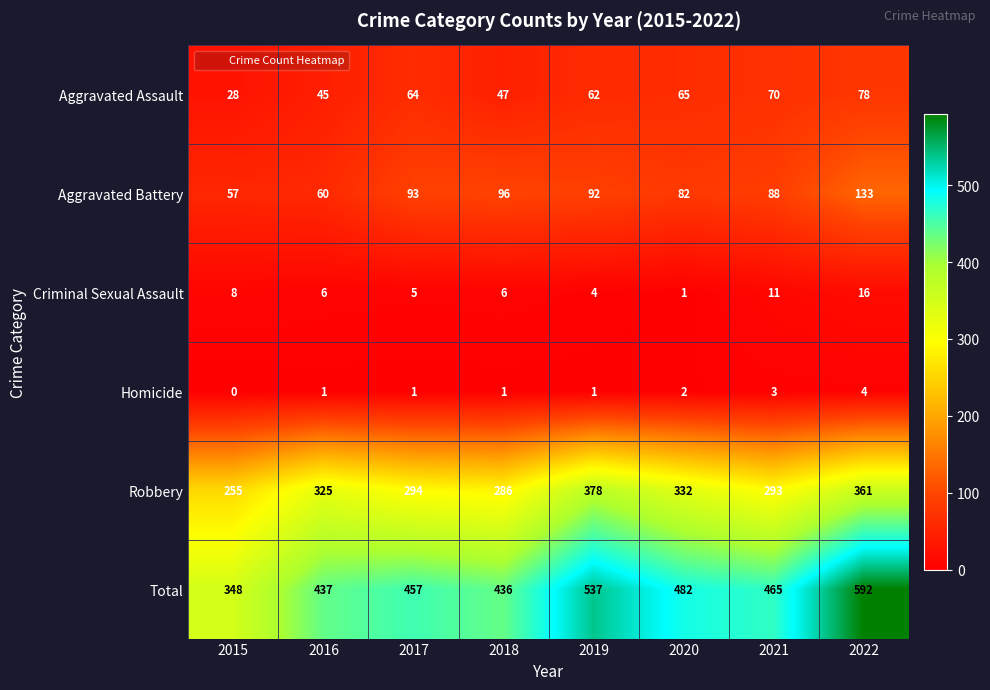

What is the difference between the maximum and minimum values in the Aggravated Assault series?

50